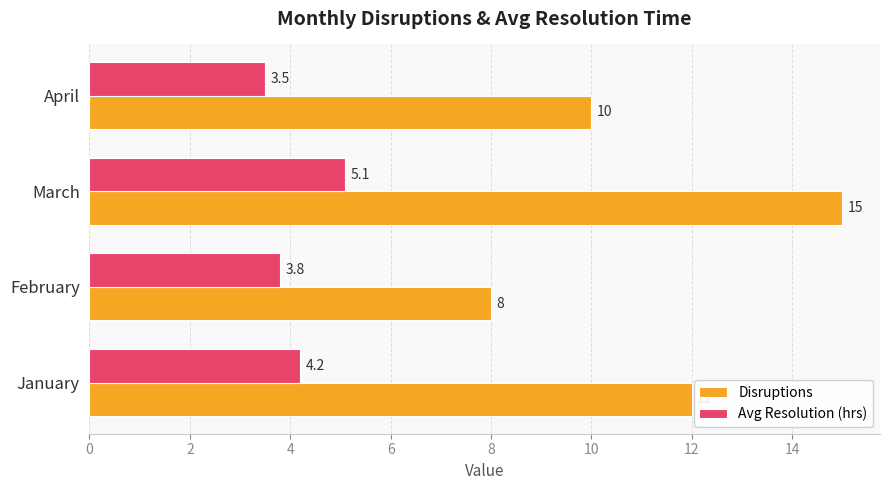

Rank the series by their average value, from lowest to highest.

Avg Resolution (hrs), Disruptions